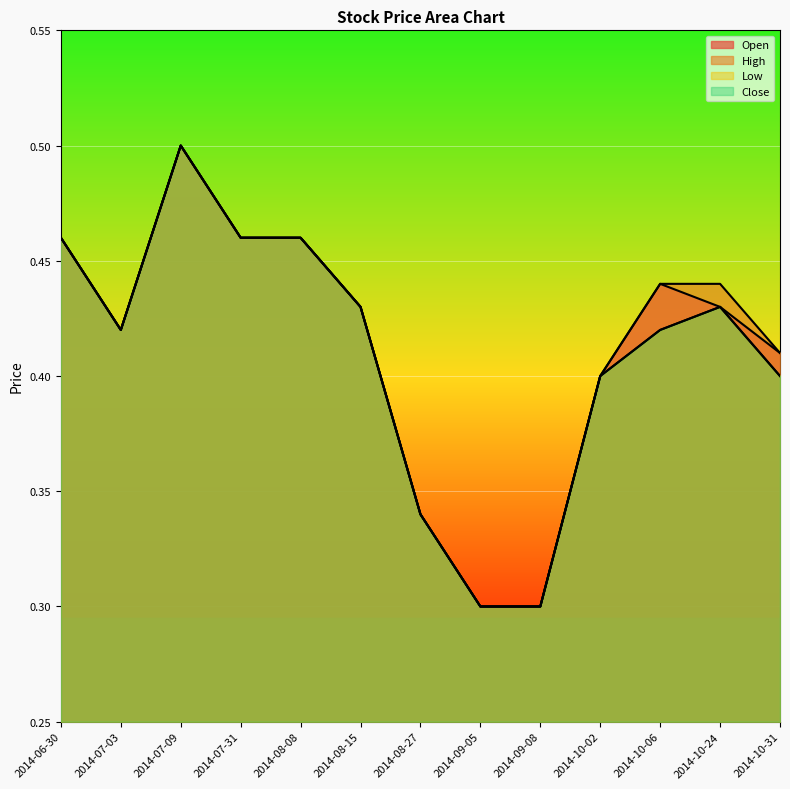

What is the label of the 1st point from the right?

2014-10-31